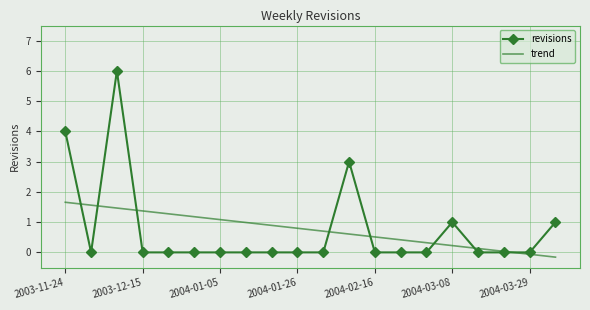

What is the maximum value shown in the chart?

6.0